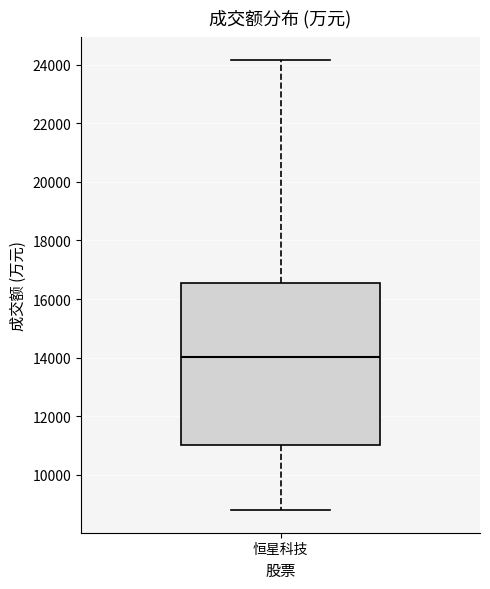

Read this box plot against the y-axis: the position of the median line, the range covered by the box, and the ends of both whiskers. The values are not printed on the chart, so give them approximately, as read against the axis.

median 14000, box 11000 to 16600, whiskers 8800 to 24200